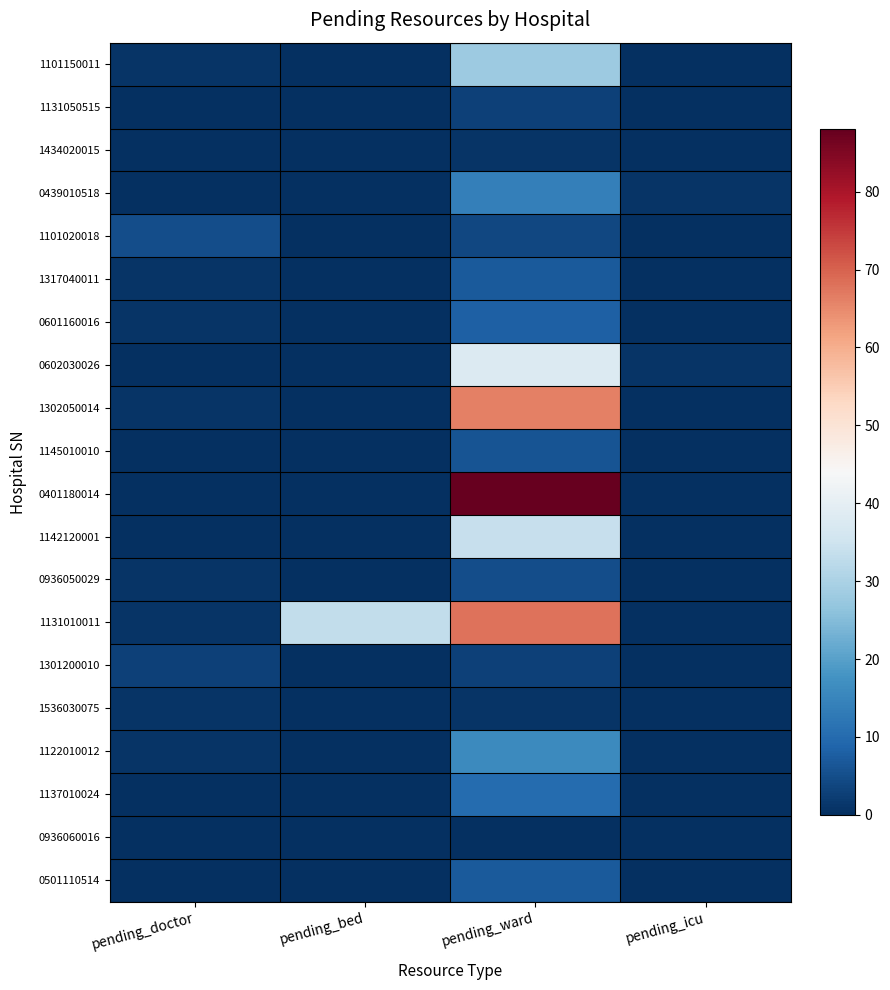

Rank the series by their maximum value, from highest to lowest.

0401180014, 1131010011, 1302050014, 0602030026, 1142120001, 1101150011, 1122010012, 0439010518, 1137010024, 0601160016, 1317040011, 0501110514, 1145010010, 1101020018, 0936050029, 1131050515, 1301200010, 1434020015, 1536030075, 0936060016